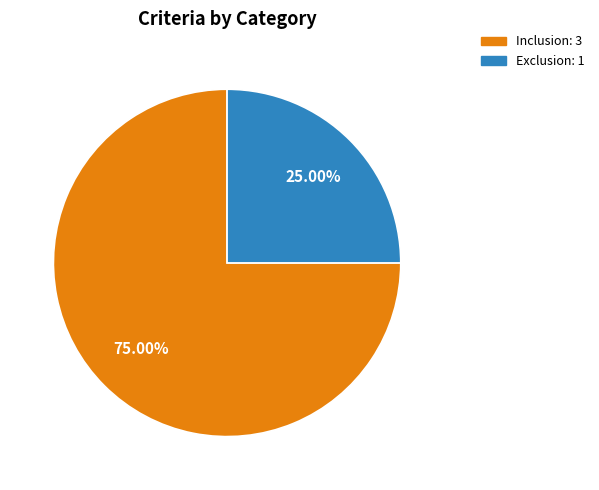

What is the smallest slice in the pie chart?

Exclusion